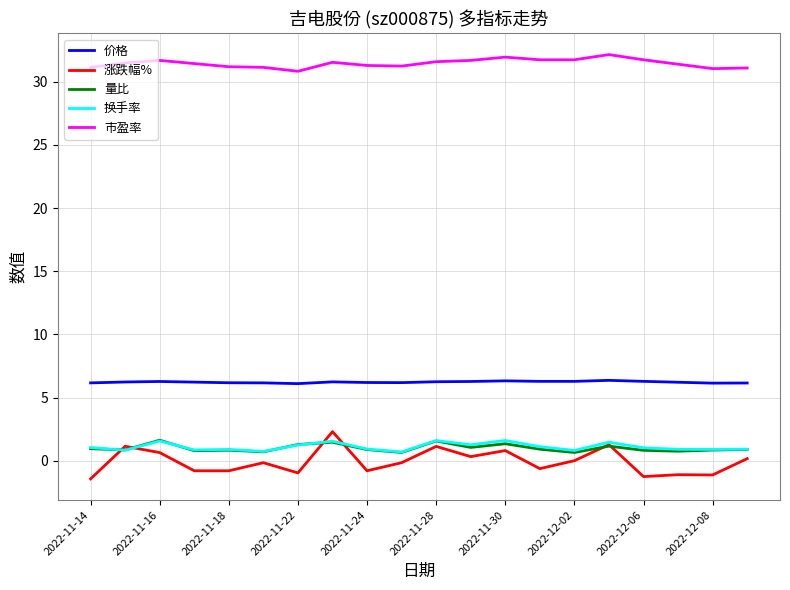

True or false: 市盈率 and 换手率 intersect in this chart.

False